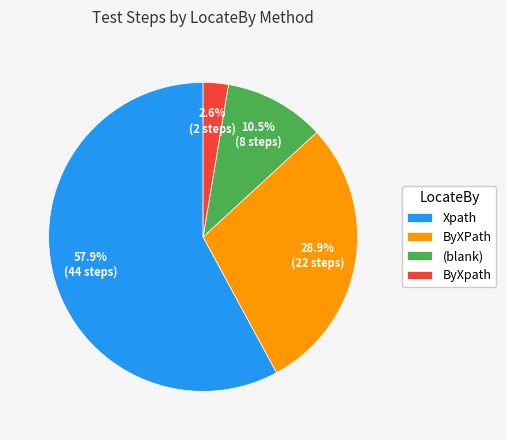

What percentage is NOT represented by ByXPath?

71.1%